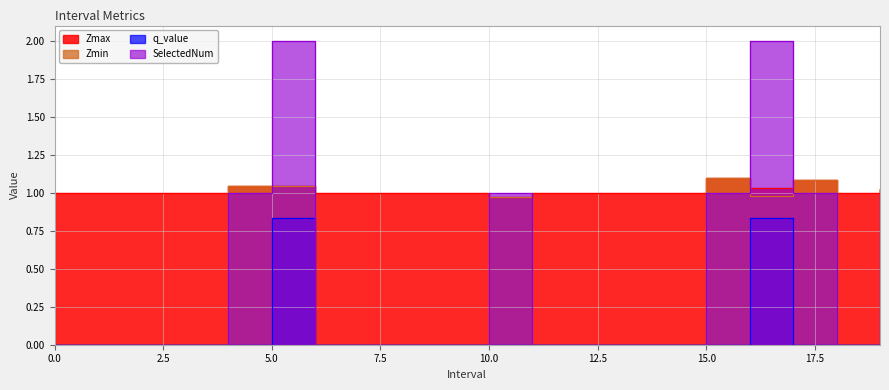

Which series has the largest range (max minus min)?

SelectedNum